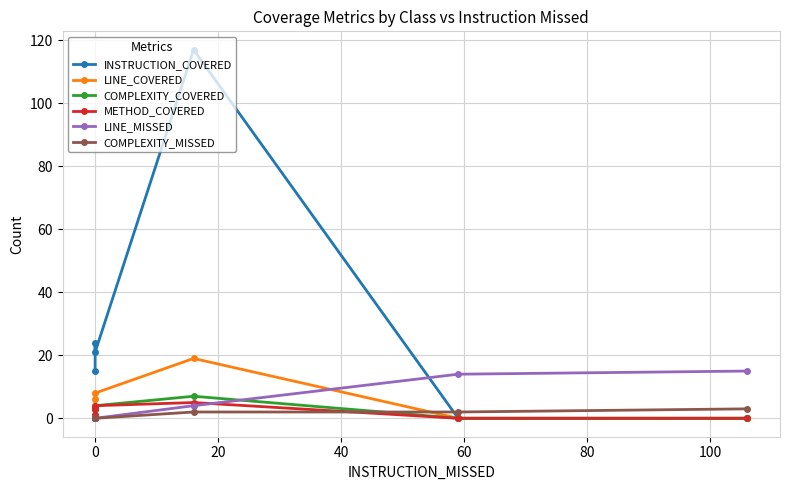

Which series has the largest range (max minus min)?

INSTRUCTION_COVERED